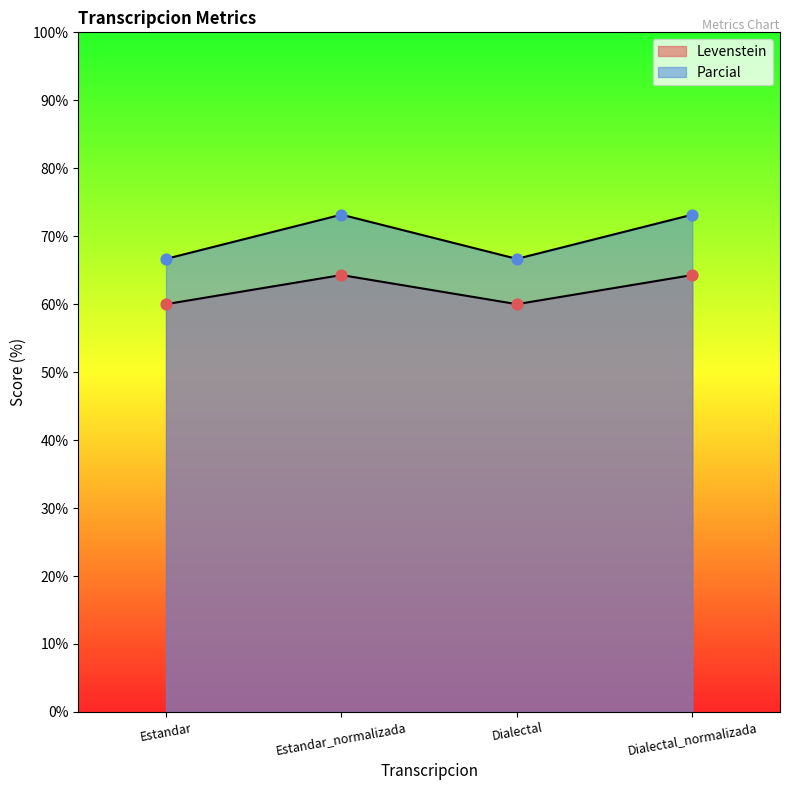

What are all the series names shown in the legend?

Levenstein, Parcial